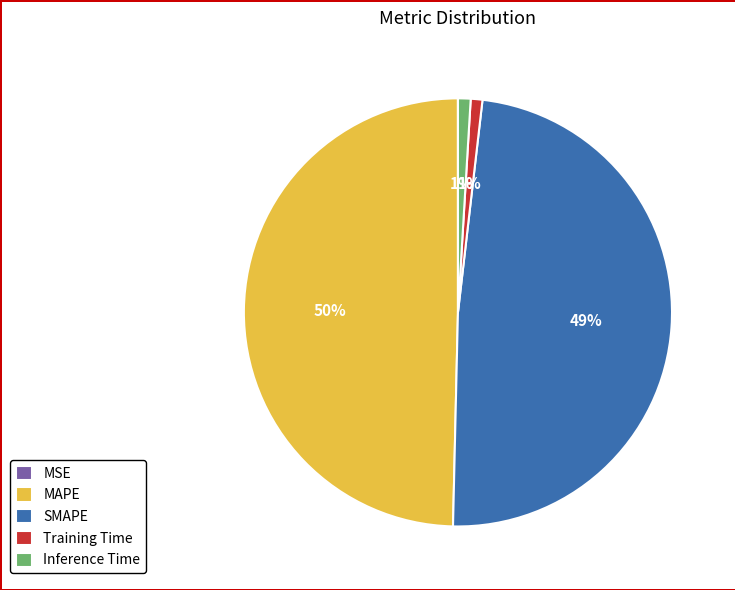

True or false: Training Time accounts for 1% of the total.

True